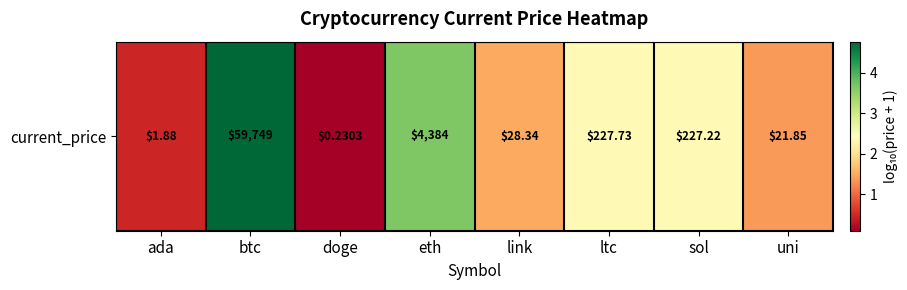

Rank the categories by value from highest to lowest.

btc, eth, ltc, sol, link, uni, ada, doge